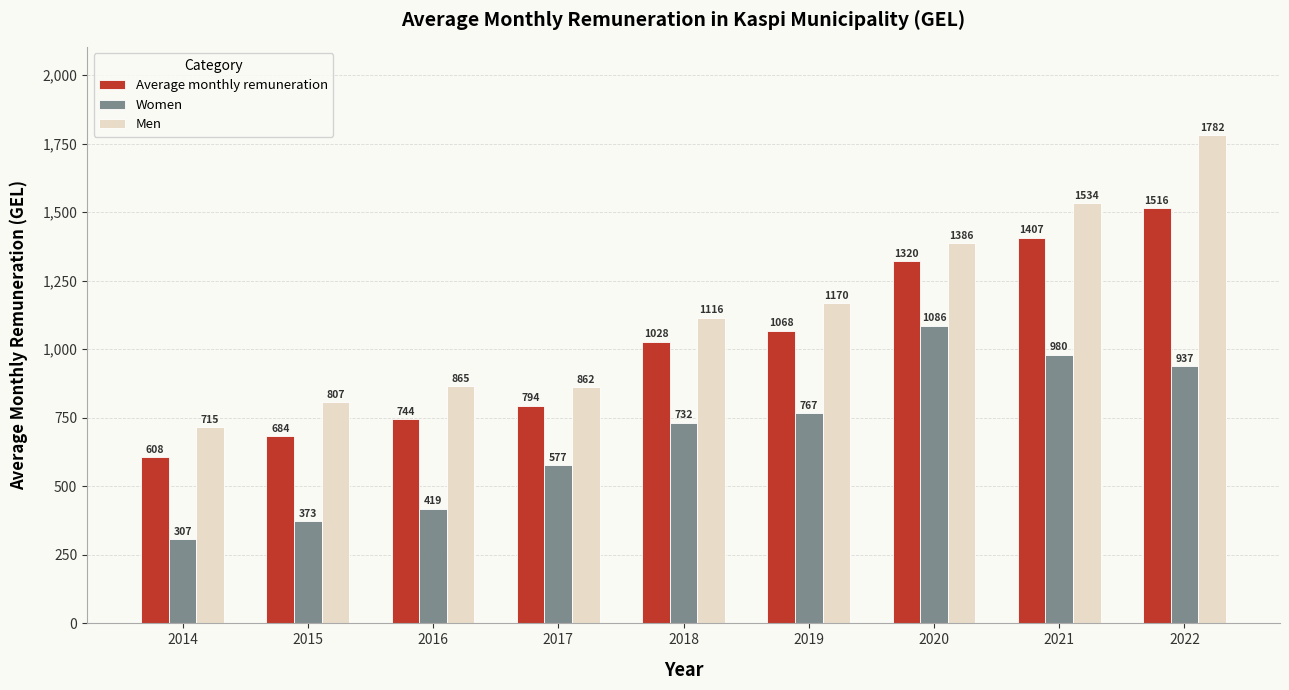

At which category is the sum across all series the highest?

2022